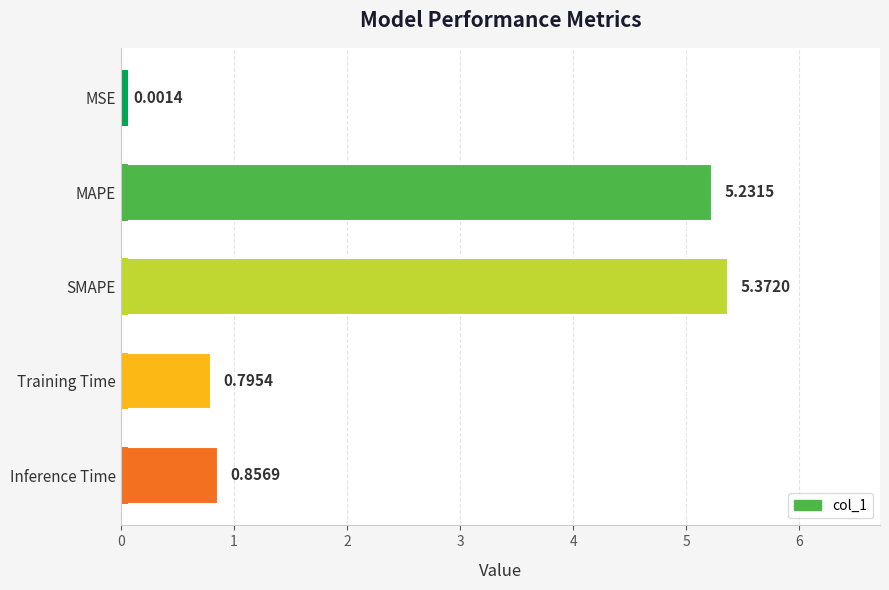

Which has a higher value, MSE or Inference Time?

Inference Time